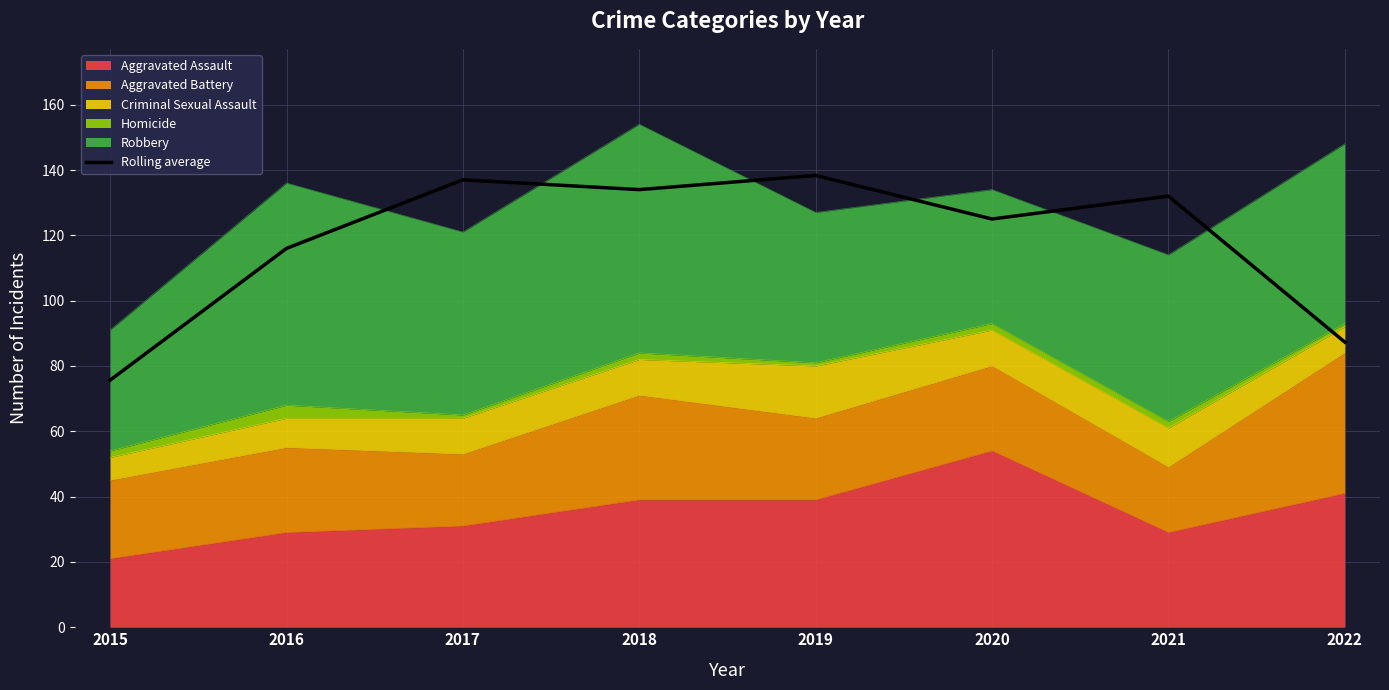

What is the difference between the maximum and second lowest values?

51.0